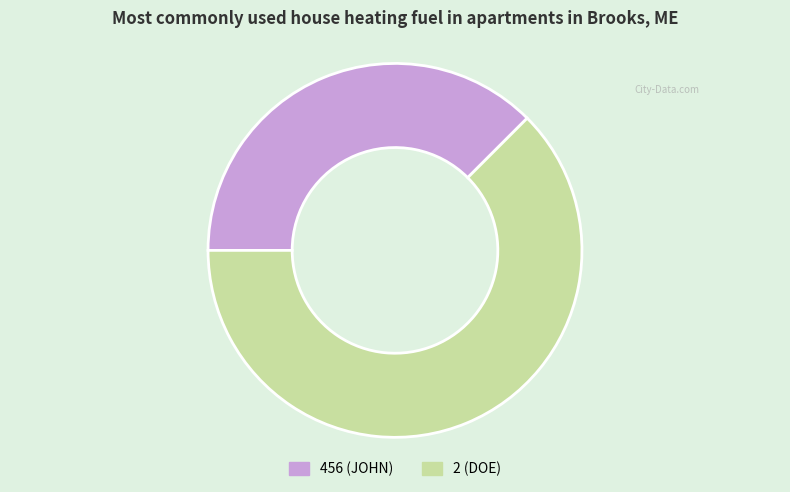

What is the largest slice in the pie chart?

2